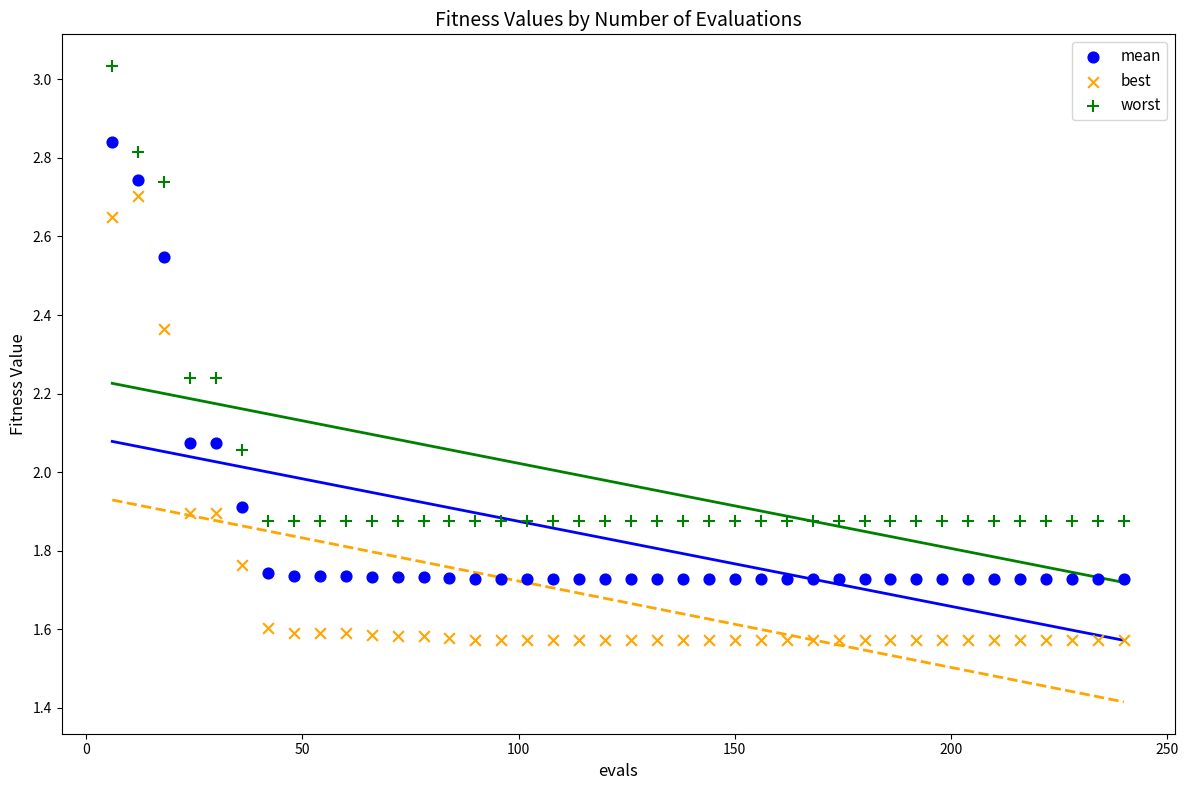

Across all data points, what is the range of Y values (max minus min)?

1.5